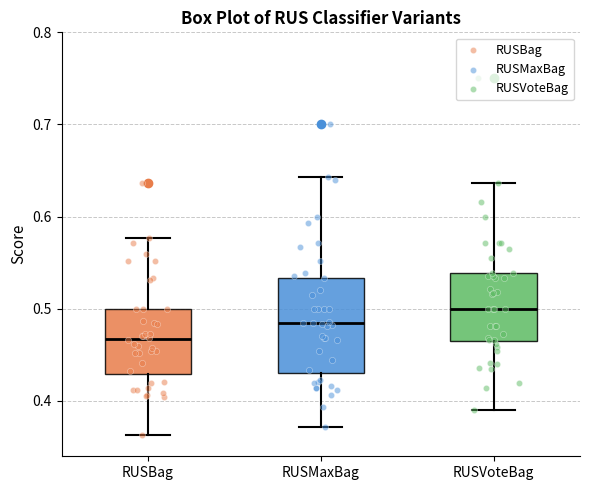

Reading left to right, transcribe this box plot: for each box, give where its median line is, the range the box spans, and where its two whiskers end, as read against the y-axis. The values are not printed on the chart, so give them approximately, as read against the axis.

RUSBag: median 0.47, box 0.43 to 0.50, whiskers 0.36 to 0.58
RUSMaxBag: median 0.48, box 0.43 to 0.53, whiskers 0.37 to 0.64
RUSVoteBag: median 0.50, box 0.47 to 0.54, whiskers 0.39 to 0.64